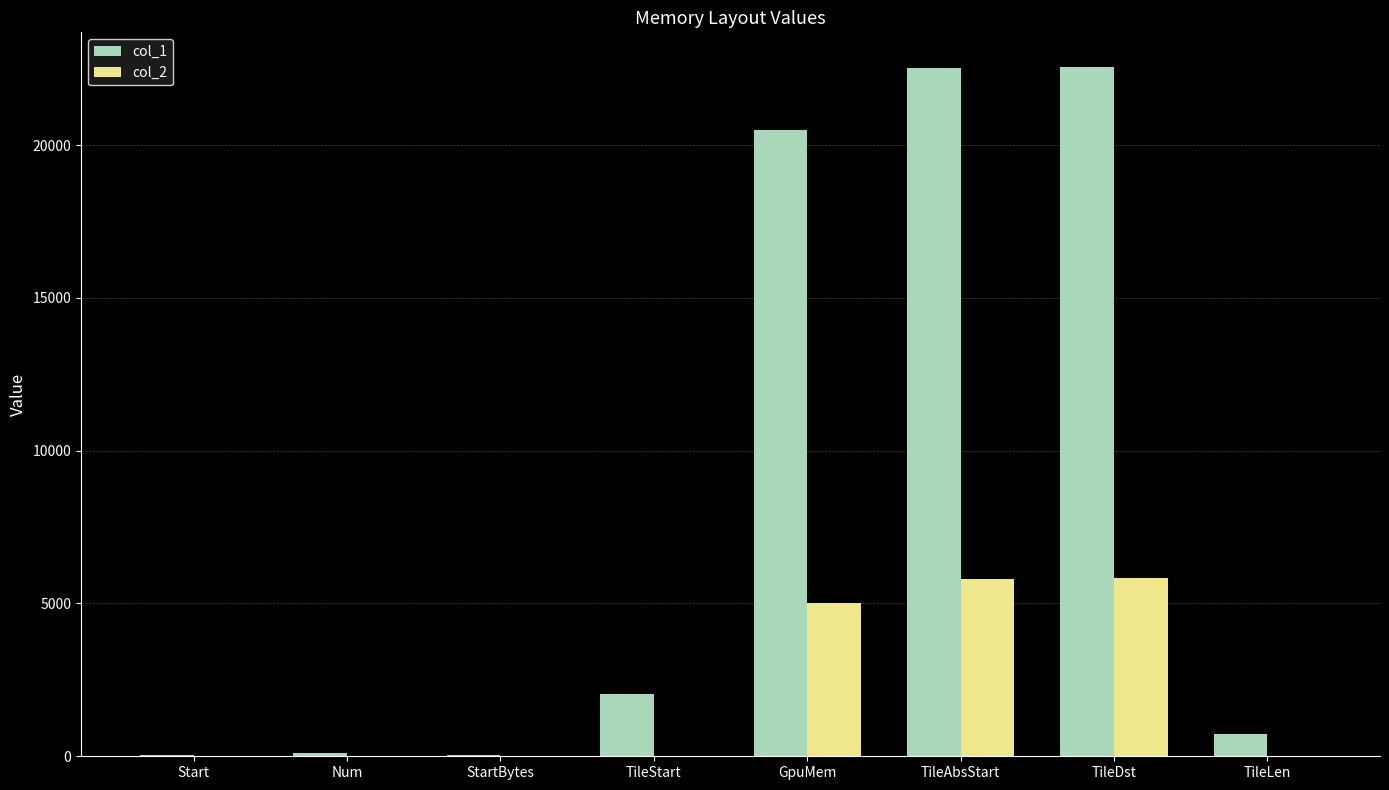

How many groups of bars are there?

8